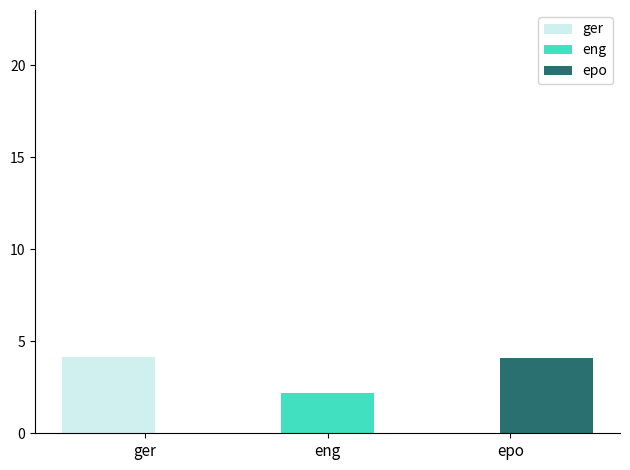

The eng series shows 0.0 at ger. True or false?

True